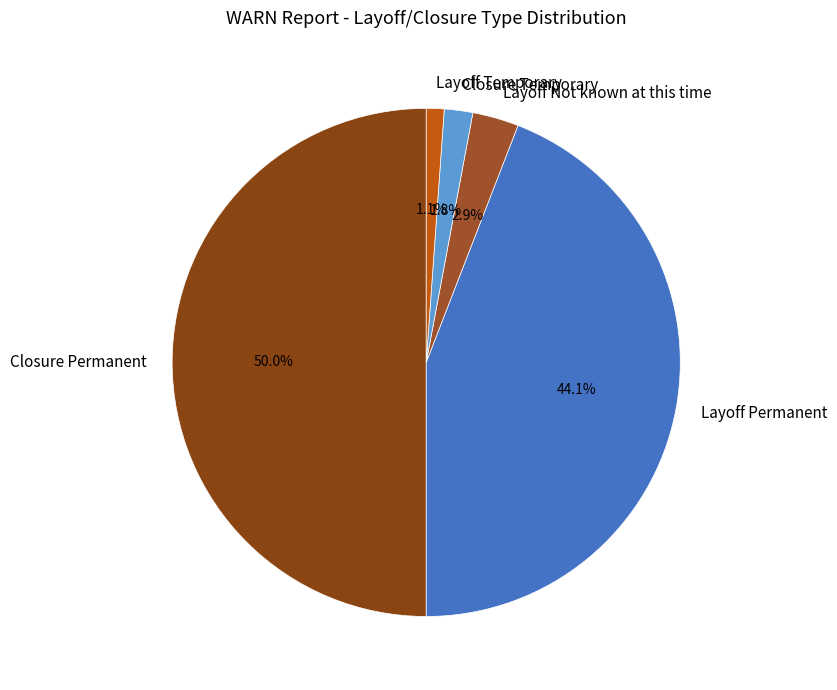

Does Layoff Temporary account for over 50% of the chart?

No